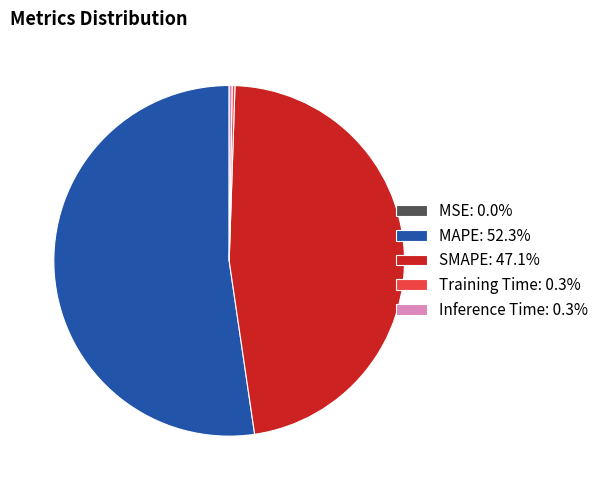

Is there a majority slice in this chart?

Yes